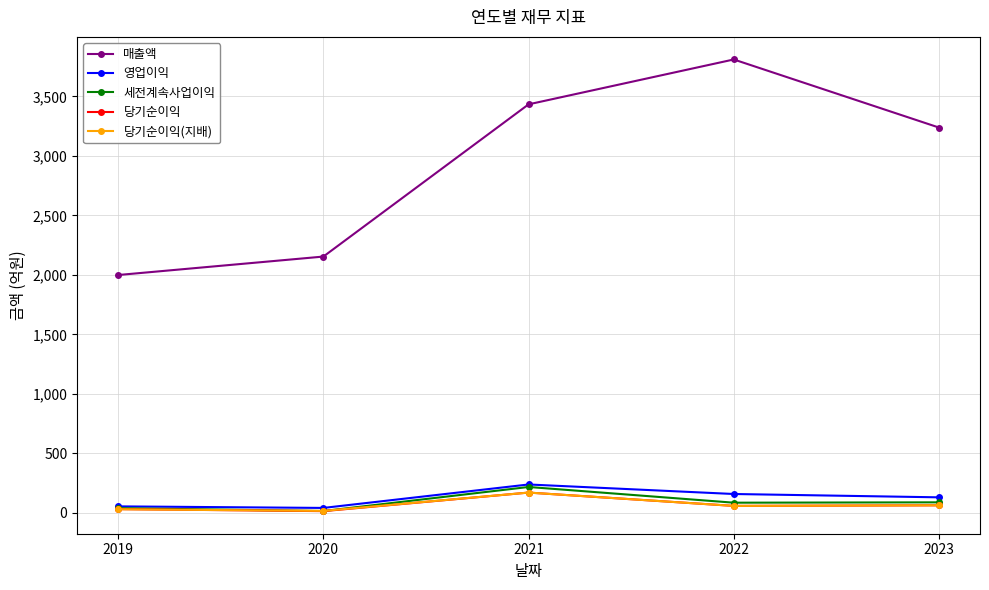

In 매출액, how many points are higher than both neighbors (excluding endpoints)?

1